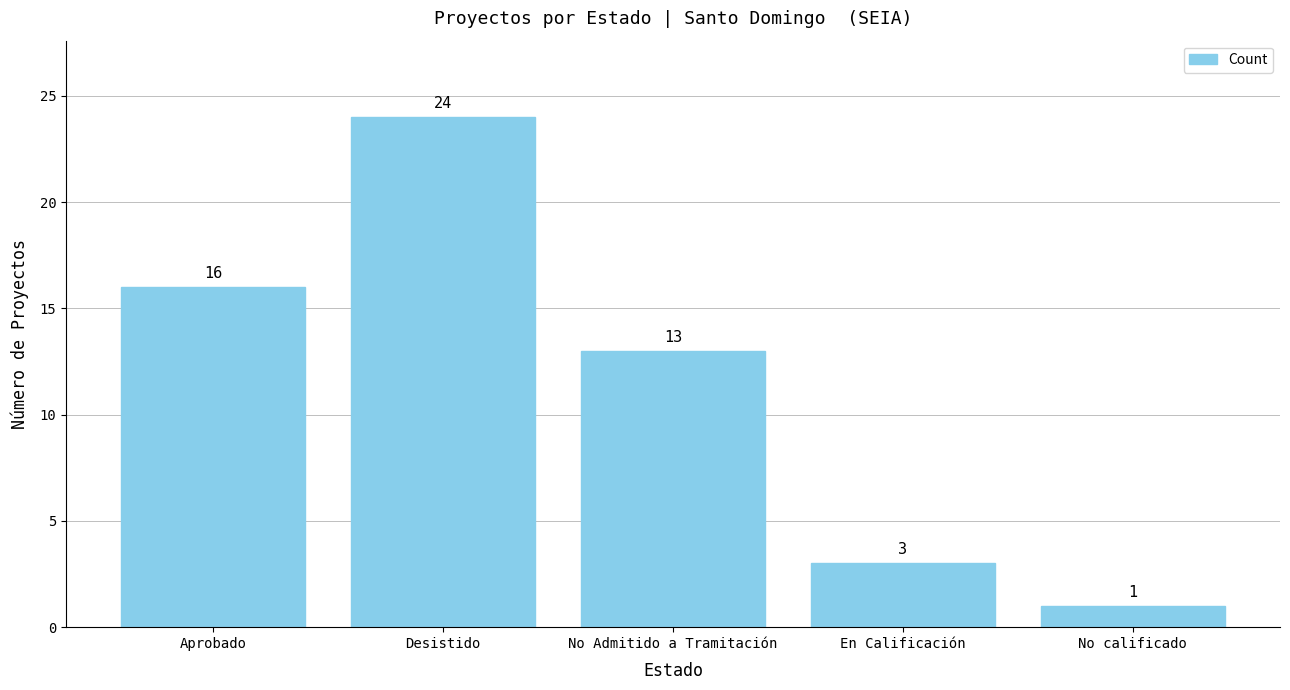

Reading right to left, transcribe all the data shown in this chart.

1	3	13	24	16